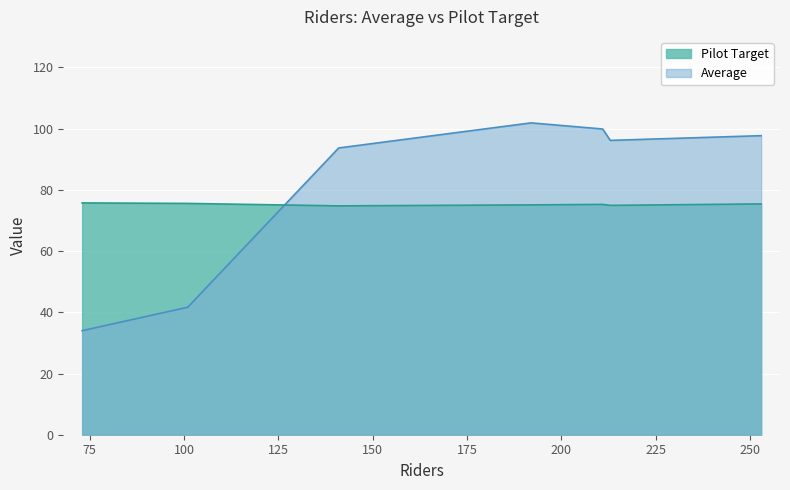

Rank the series by their average value, from highest to lowest.

Average, Pilot Target